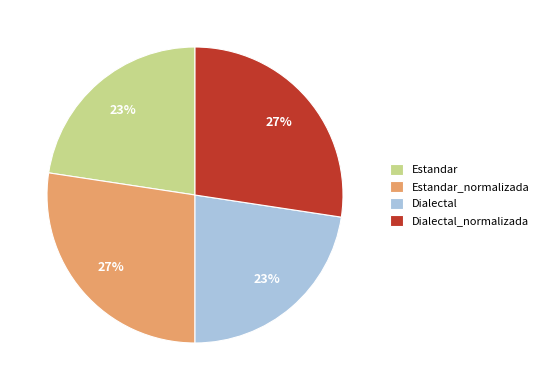

How many slices are in this pie chart?

4